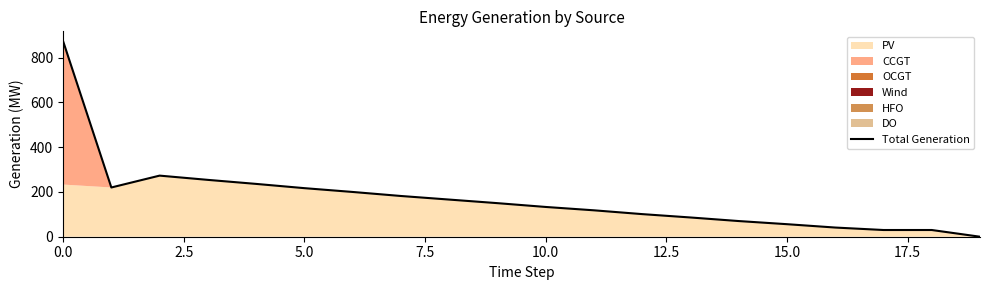

What is the average value?

172